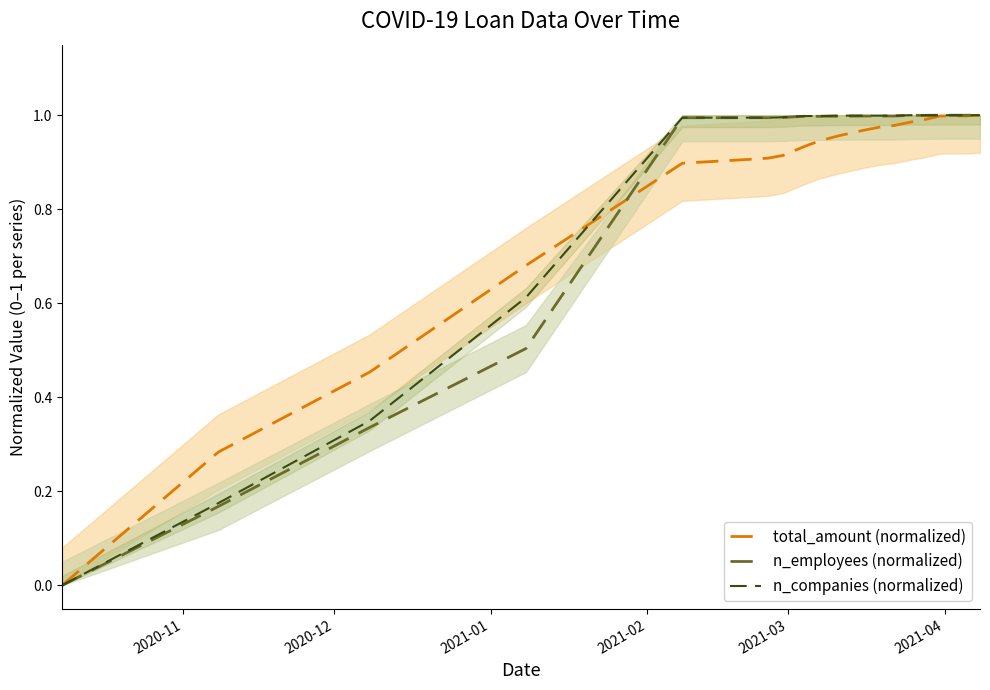

How many values in the n_companies (normalized) series exceed 0?

19